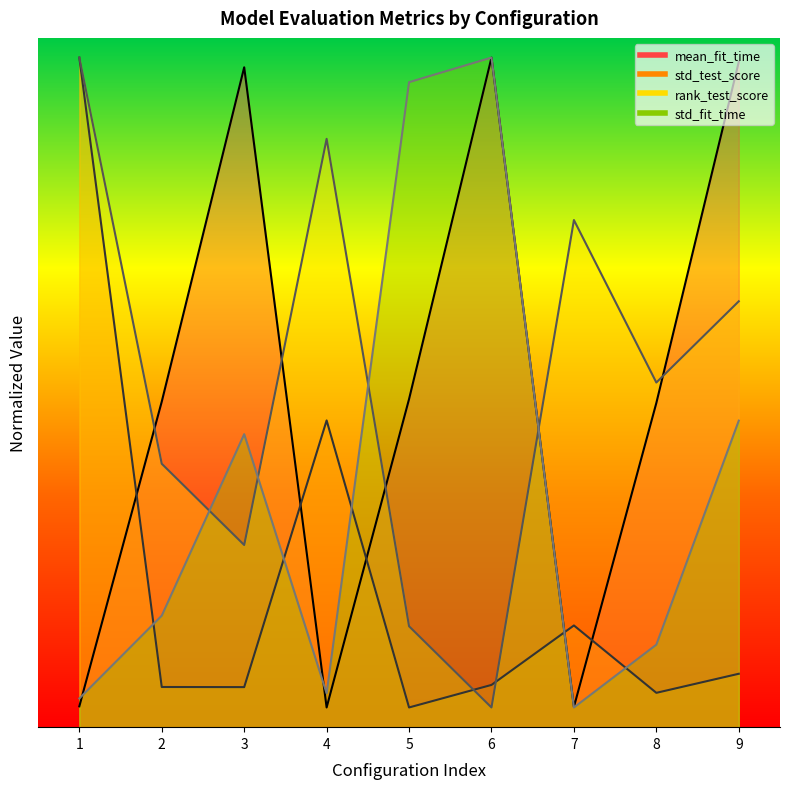

How many times do std_fit_time and mean_fit_time cross each other?

2